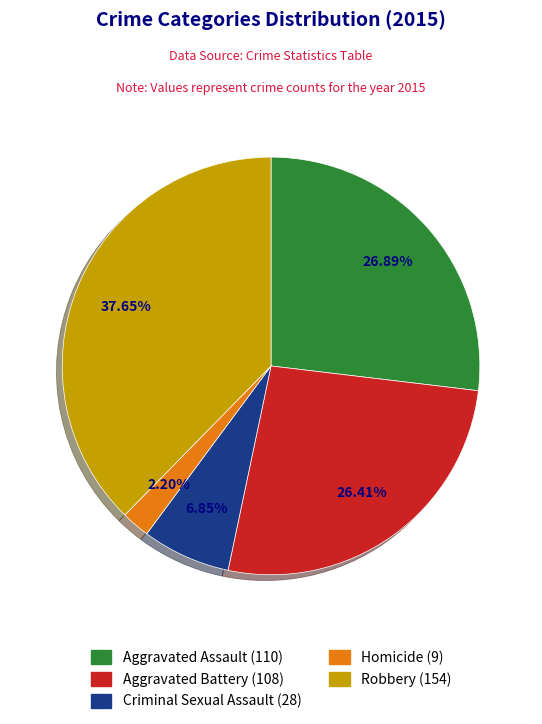

Which slice is the smallest?

Homicide